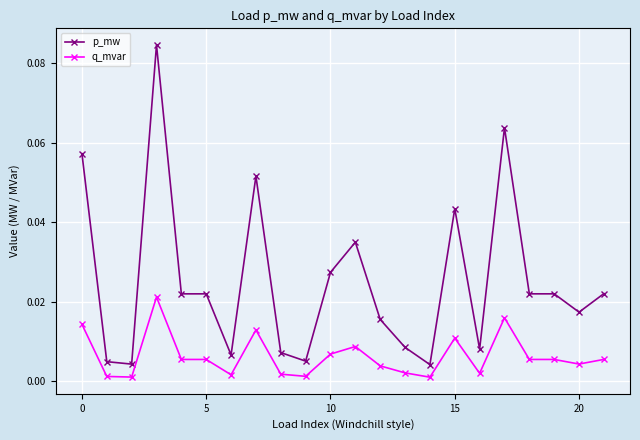

True or false: q_mvar has more than 1 interior local peaks.

True